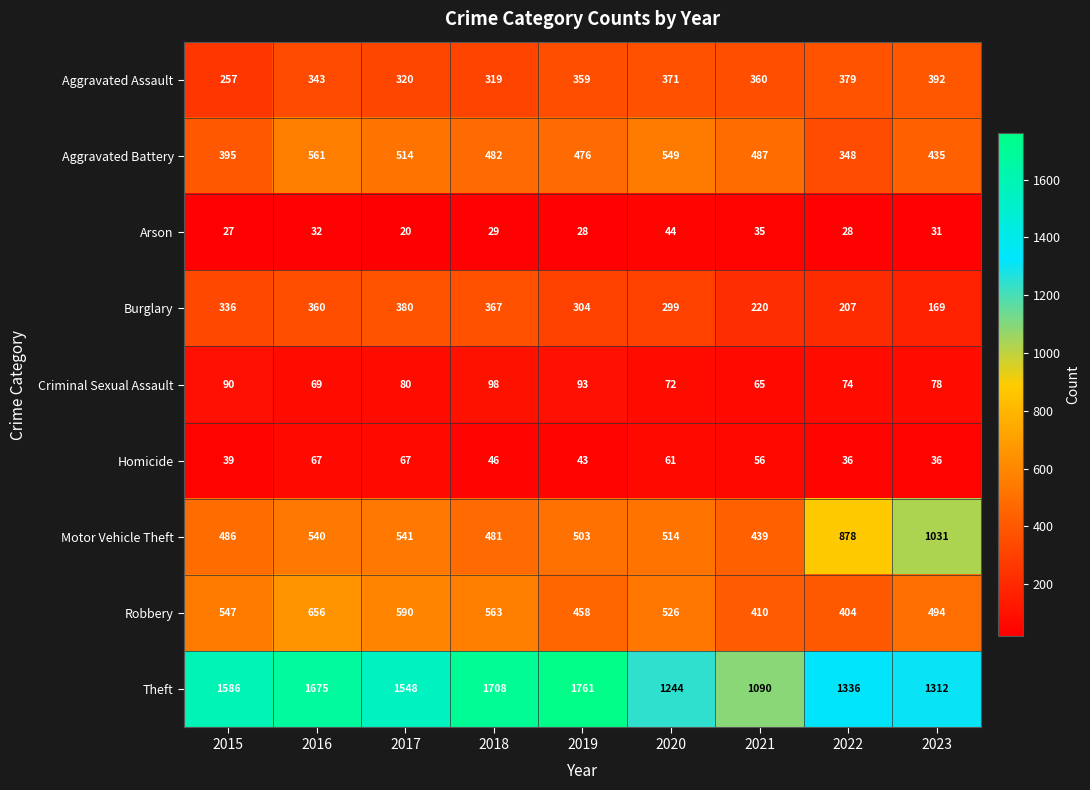

Which series has the largest range (max minus min)?

Theft